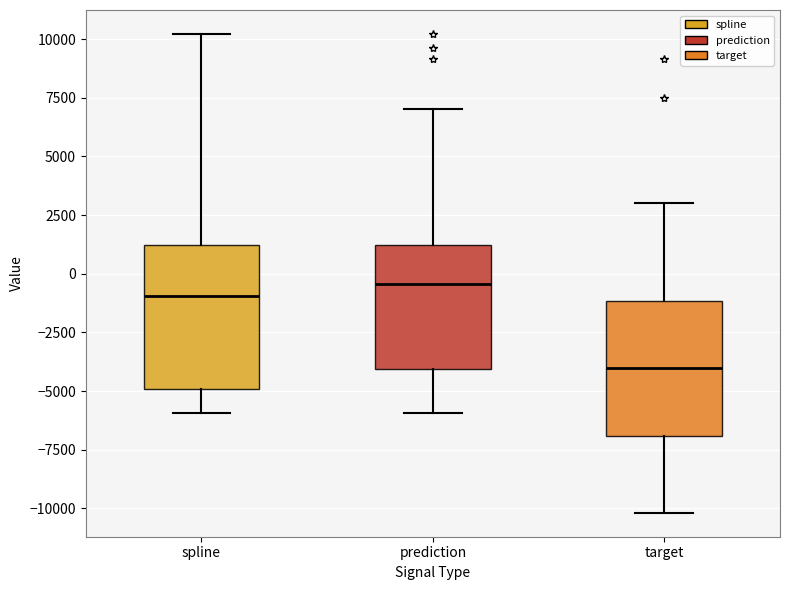

Reading left to right, transcribe this box plot: for each box, give where its median line is, the range the box spans, and where its two whiskers end, as read against the y-axis. The values are not printed on the chart, so give them approximately, as read against the axis.

spline: median -1000, box -5000 to 1000, whiskers -6000 to 10000
prediction: median -500, box -4000 to 1000, whiskers -6000 to 7000
target: median -4000, box -7000 to -1000, whiskers -10000 to 3000